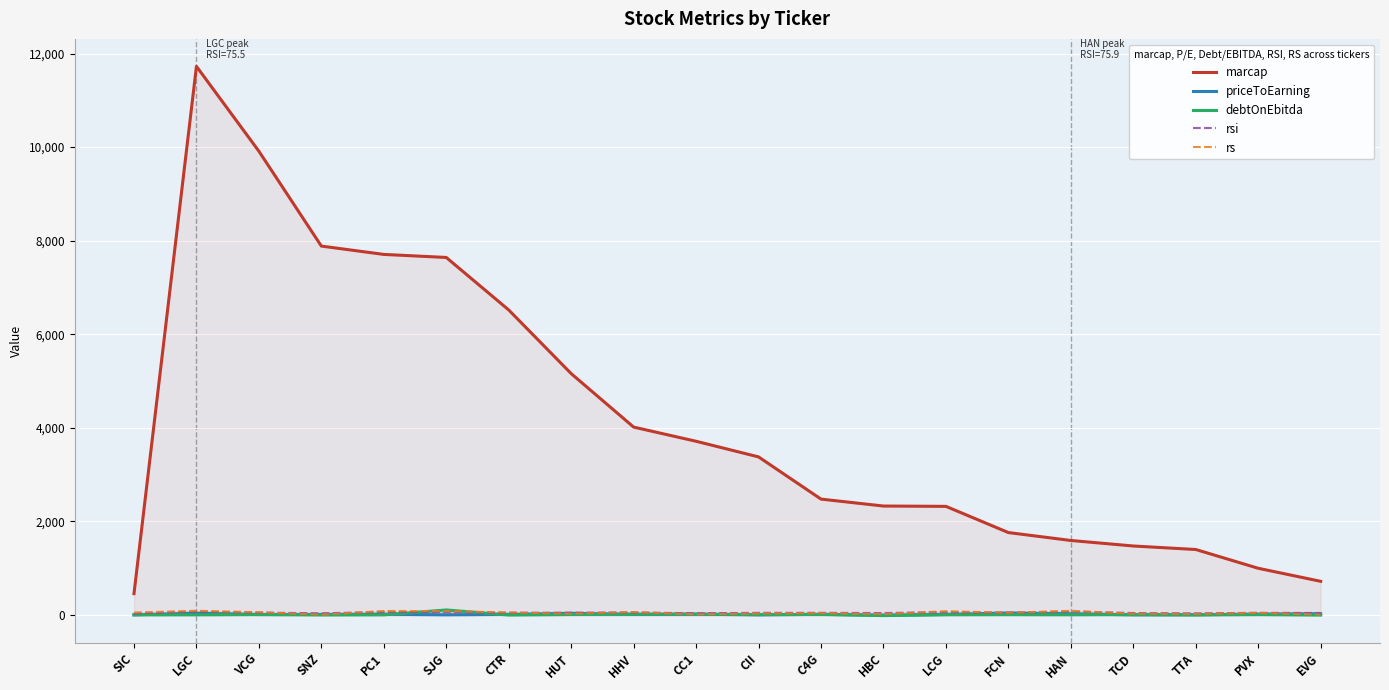

How many distinct data groups are displayed?

5